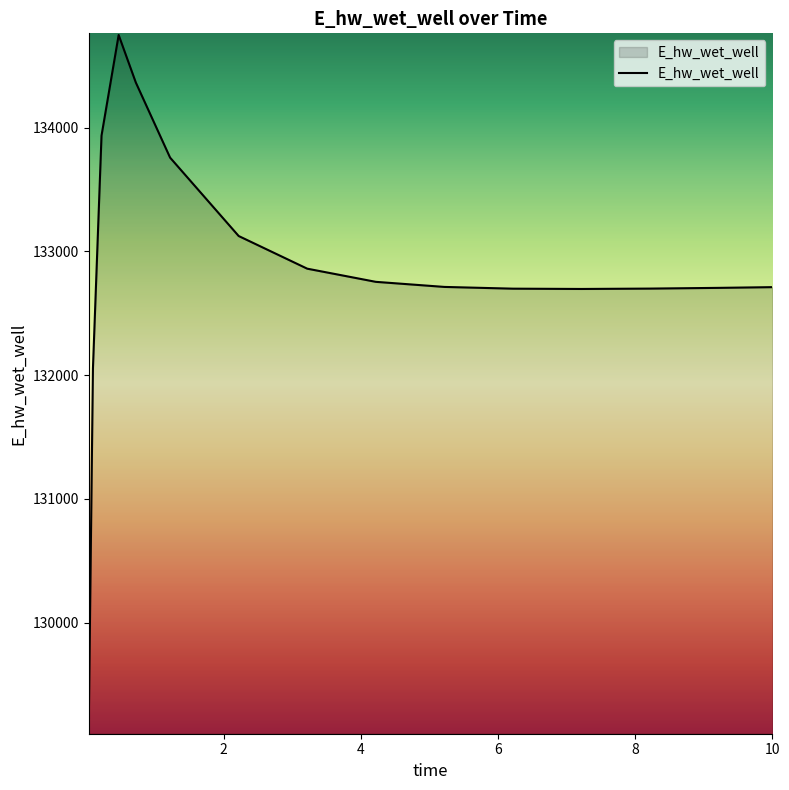

What is the greatest value displayed?

134748.5